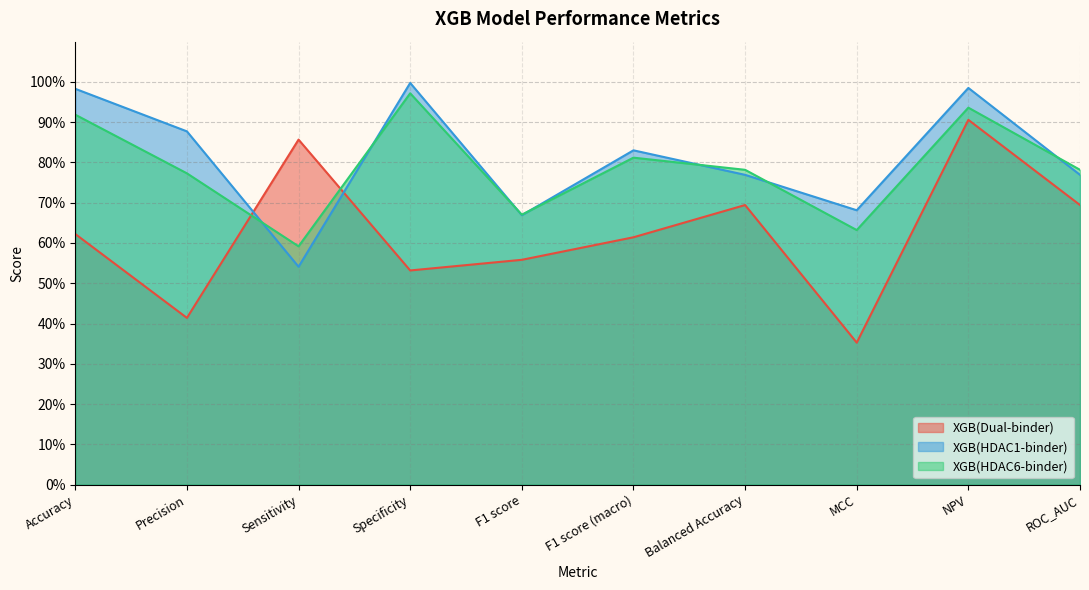

Count the number of data series in this chart.

3